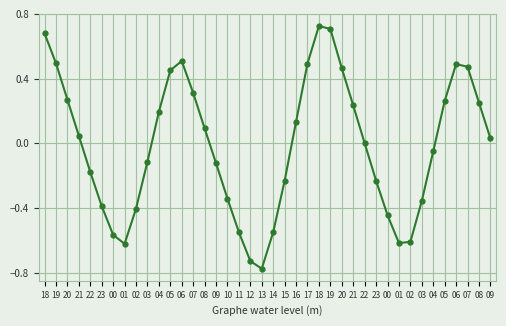

How many data points does each series have?

40